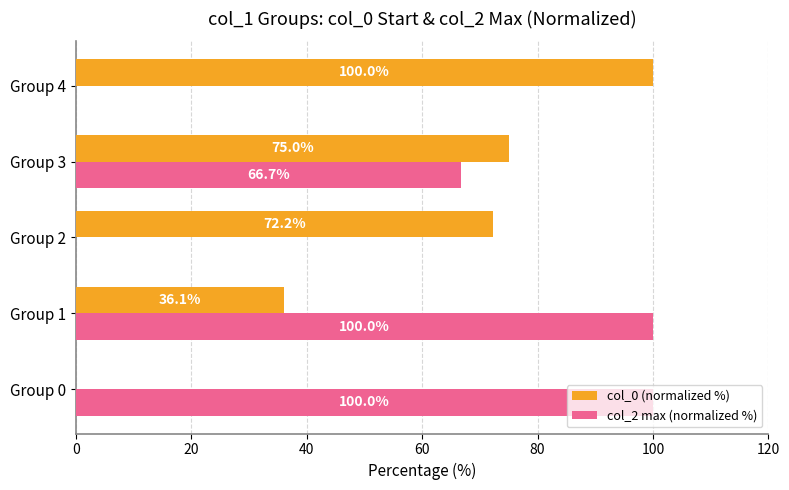

What is the sum of all col_2 max (normalized %) values?

266.7